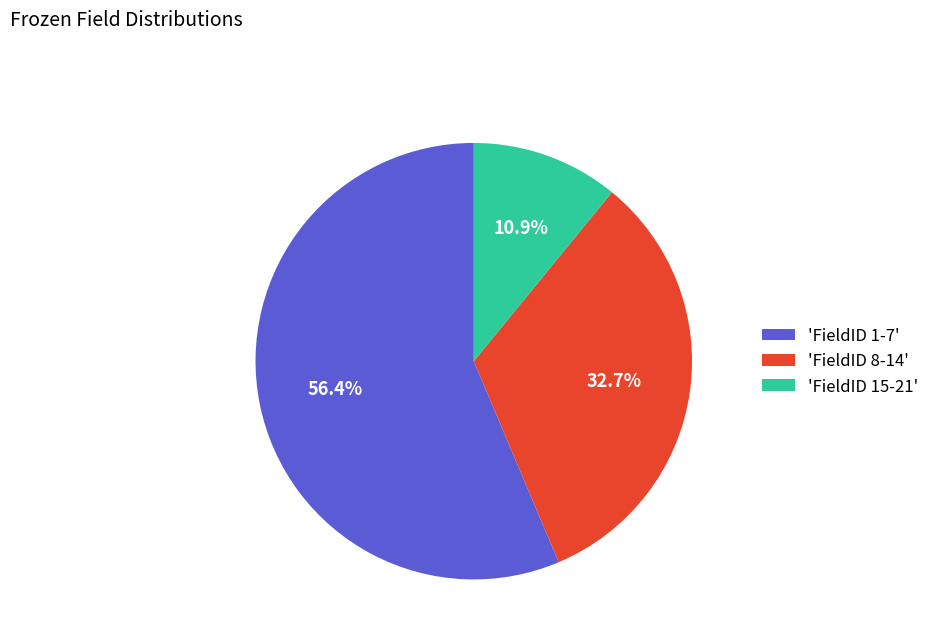

Approximately how many times larger is the value at 'FieldID 15-21' compared to 'FieldID 8-14'?

0.3